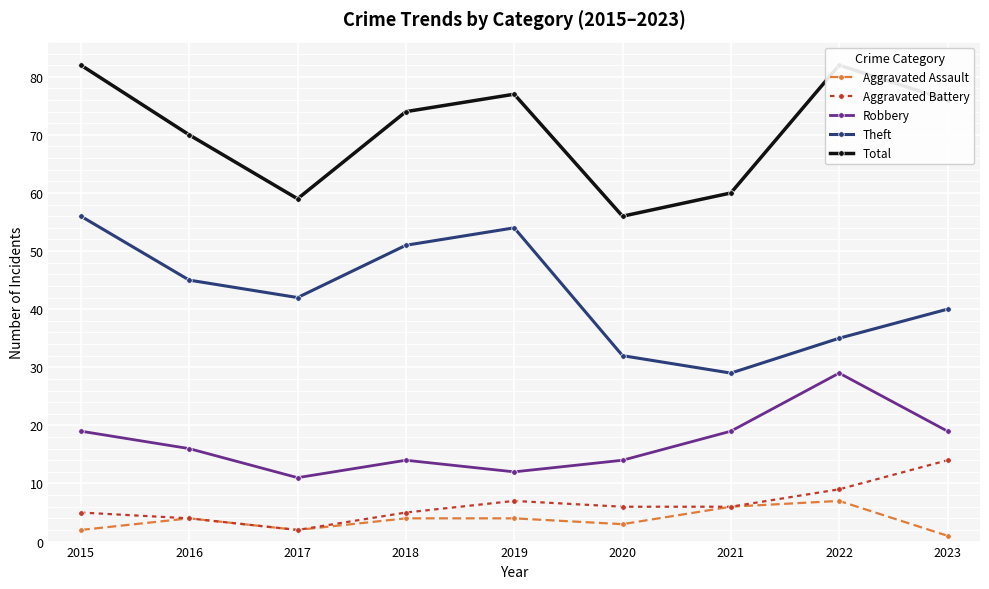

How many values in the Total series exceed 74?

4